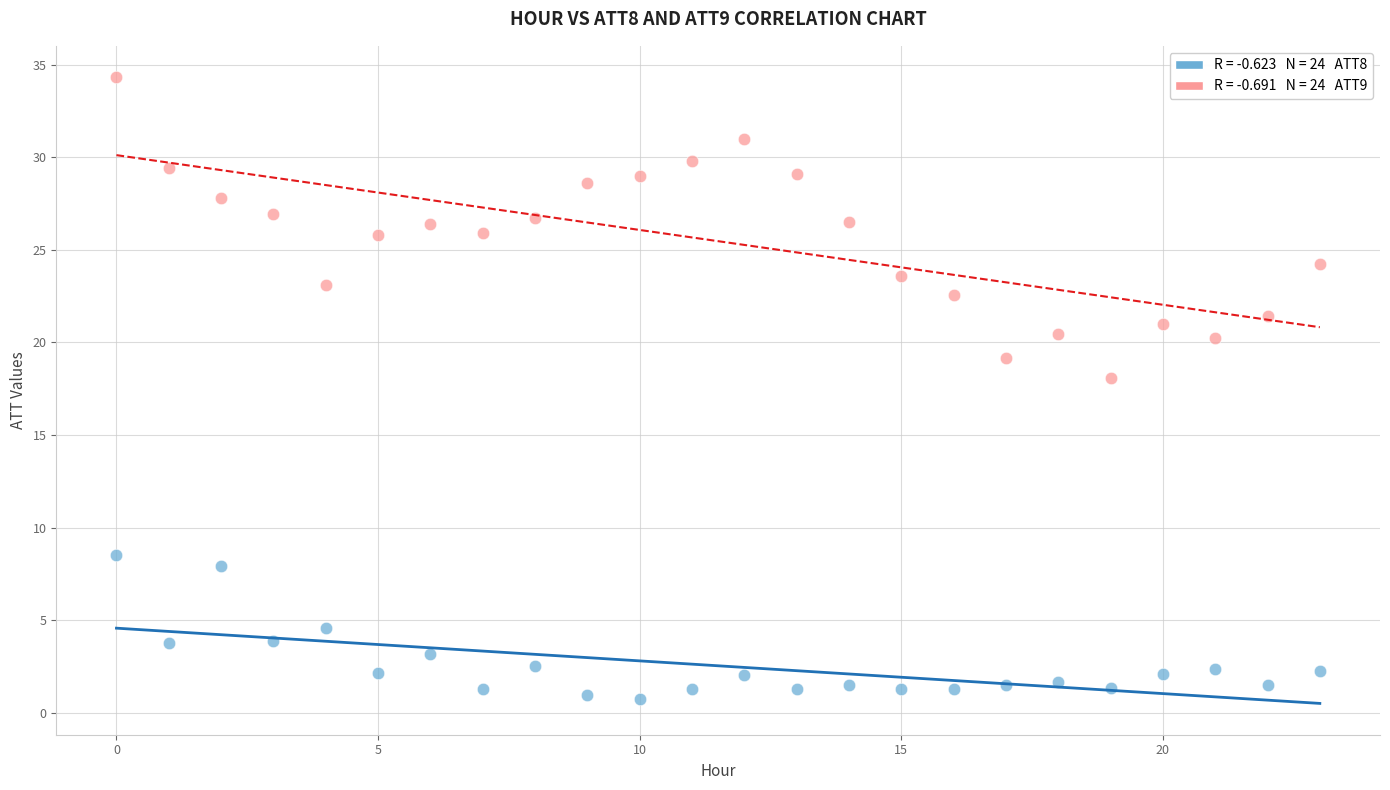

Across all data points, what is the range of Y values (max minus min)?

33.6